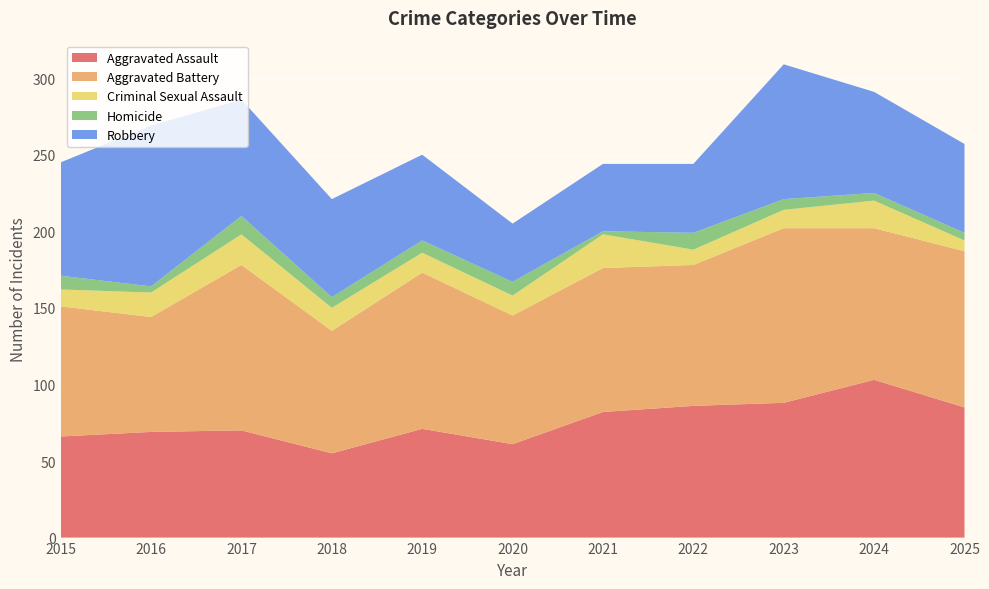

Reading right to left, list all the values displayed in this chart.

Aggravated Assault: 2025=85	2024=103	2023=88	2022=86	2021=82	2020=61	2019=71	2018=55	2017=70	2016=69	2015=66
Aggravated Battery: 2025=102	2024=99	2023=114	2022=92	2021=94	2020=84	2019=102	2018=80	2017=108	2016=75	2015=85
Criminal Sexual Assault: 2025=7	2024=18	2023=12	2022=10	2021=22	2020=13	2019=13	2018=15	2017=20	2016=16	2015=11
Homicide: 2025=5	2024=5	2023=7	2022=11	2021=2	2020=9	2019=8	2018=7	2017=12	2016=4	2015=9
Robbery: 2025=58	2024=66	2023=88	2022=45	2021=44	2020=38	2019=56	2018=64	2017=76	2016=105	2015=74